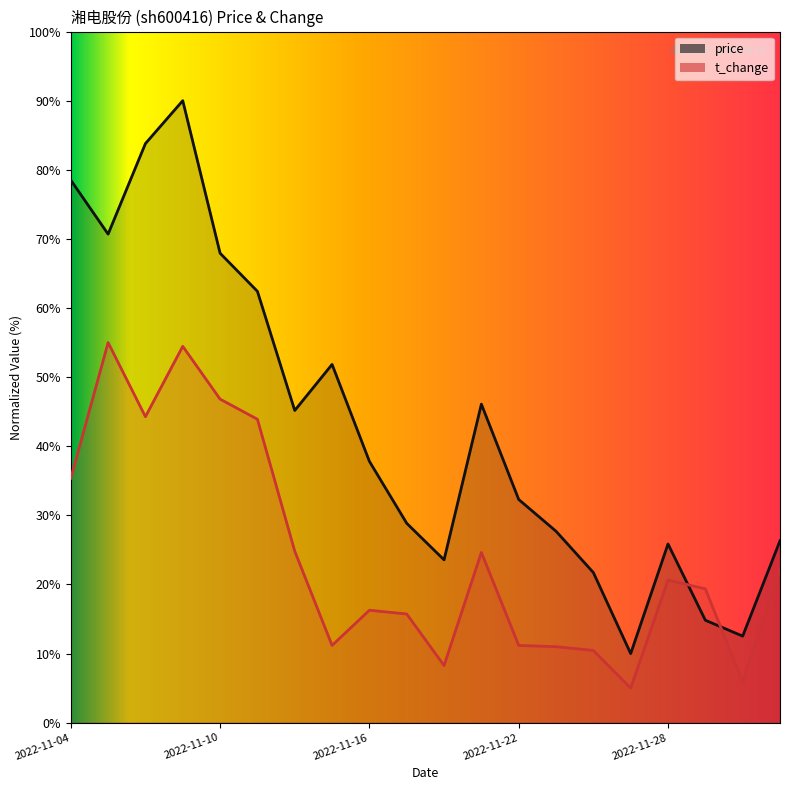

What is the sum of all t_change values?

486.5